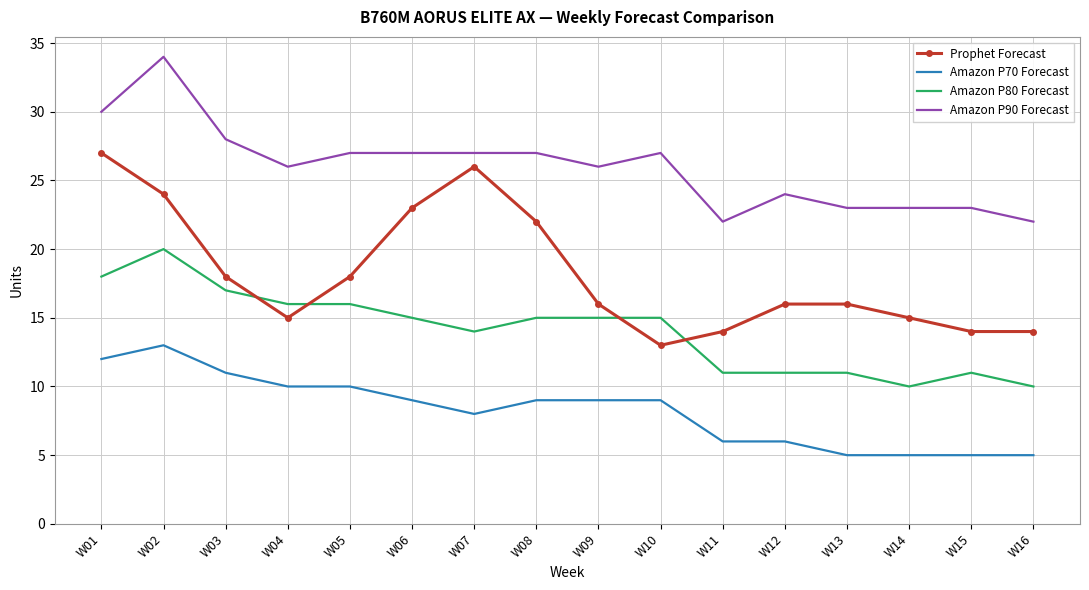

What is the average value of the Amazon P90 Forecast series?

26